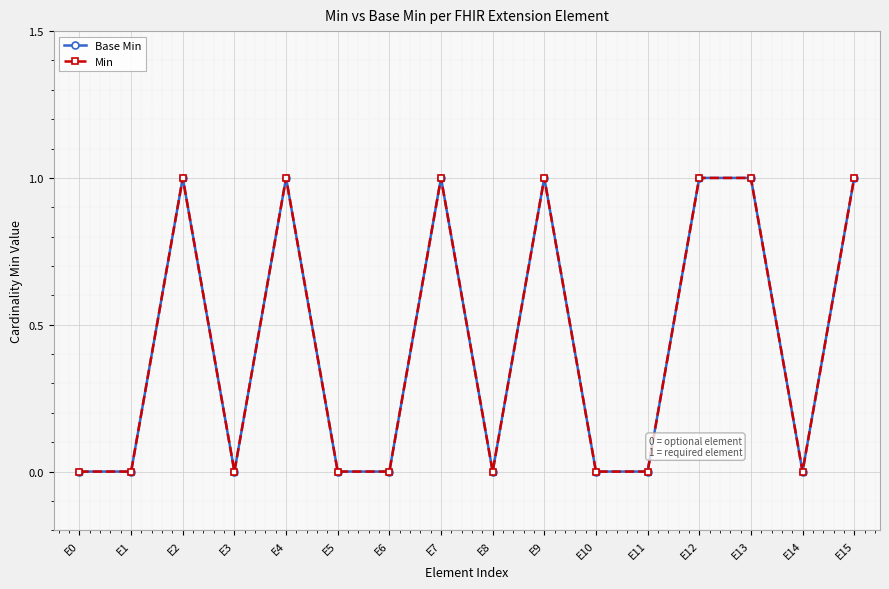

Count the Base Min values in the range 0 to 1.

16